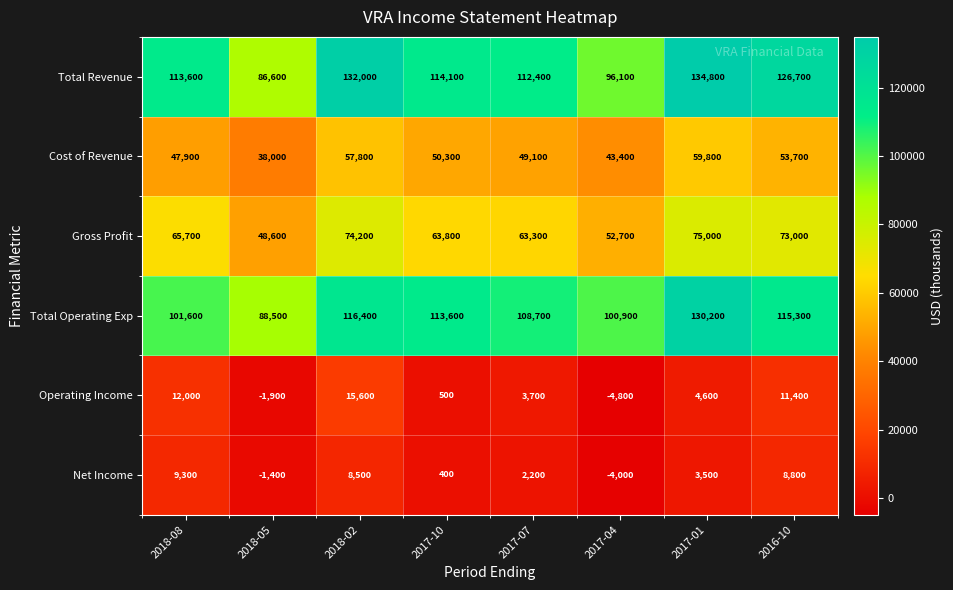

What is the approximate value of Total Operating Exp at 2017-10?

113600